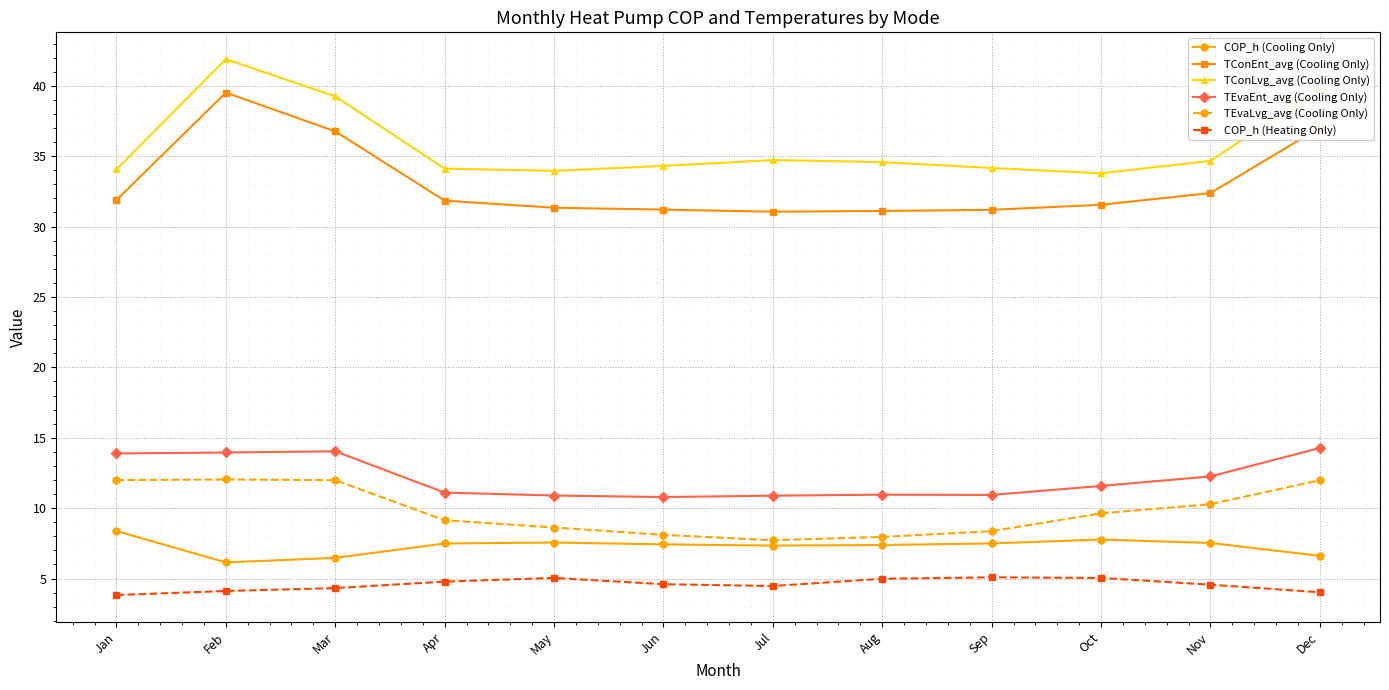

Read the TEvaLvg_avg (Cooling Only) value at Sep.

8.4